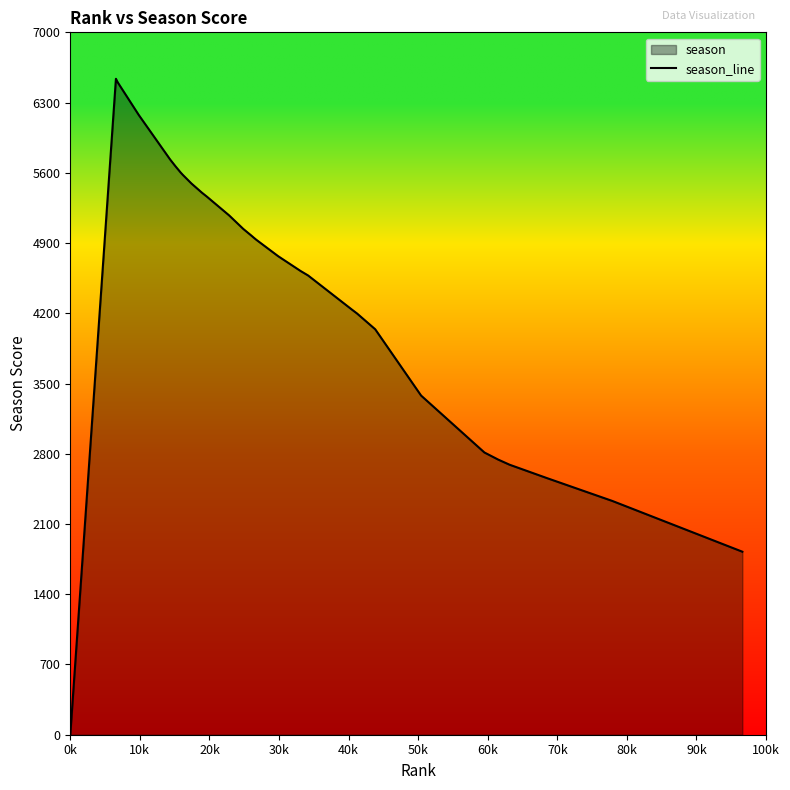

Reading left to right, transcribe all the data shown in this chart.

0	6537	6503	6176	5732	5665	5602	5579	5494	5402	5363	5176	5041	4975	4956	4934	4769	4621	4610	4577	4237	4198	4041	3380	2813	2742	2691	2559	2330	1824